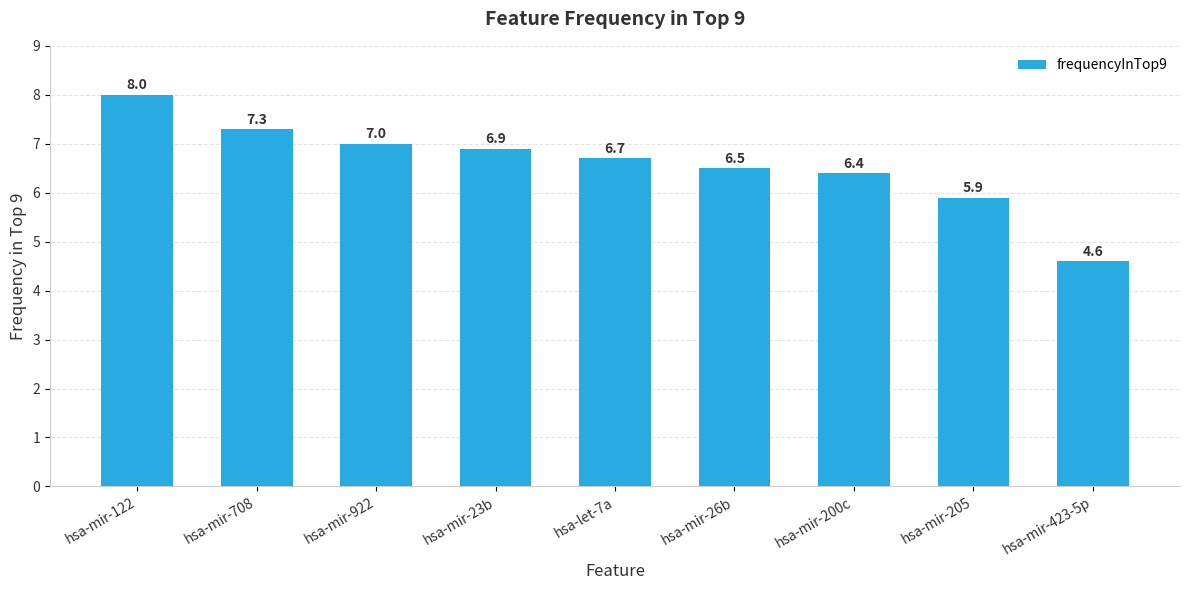

At which label does the data first exceed 6?

hsa-mir-122